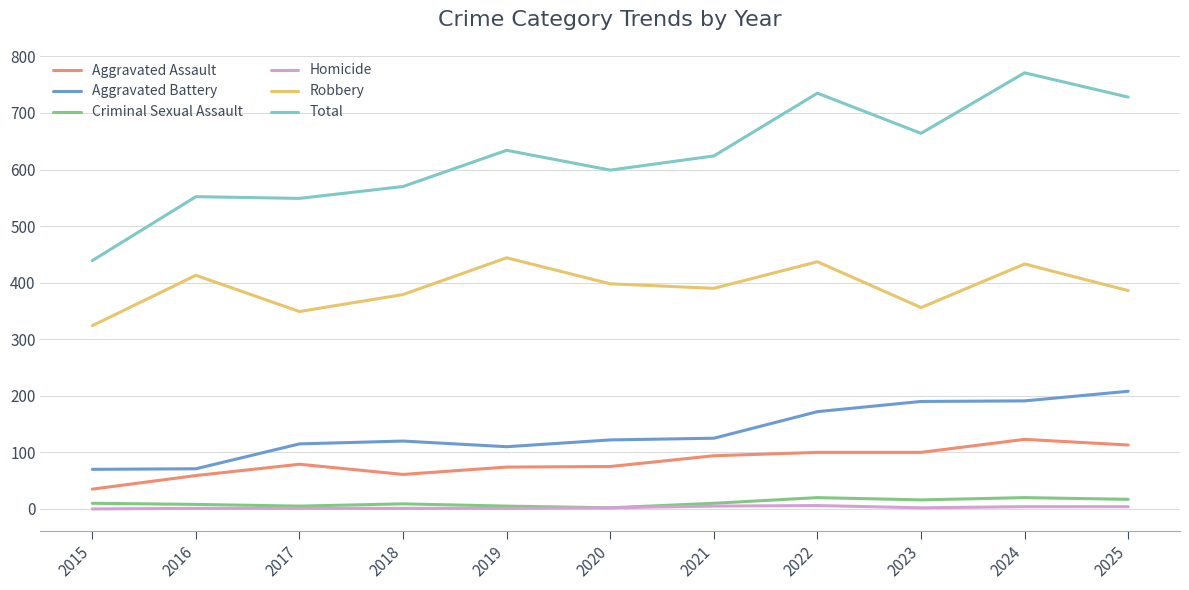

How many values in the Total series are below 624?

5